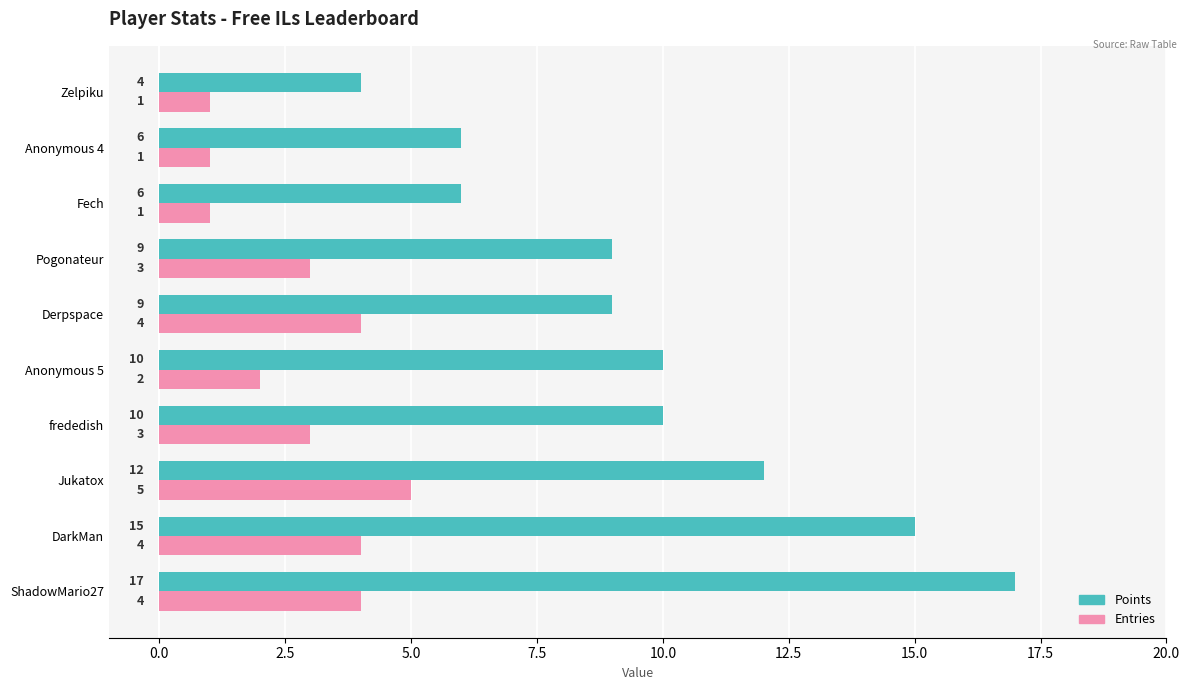

What value does the Entries series have at Pogonateur?

3